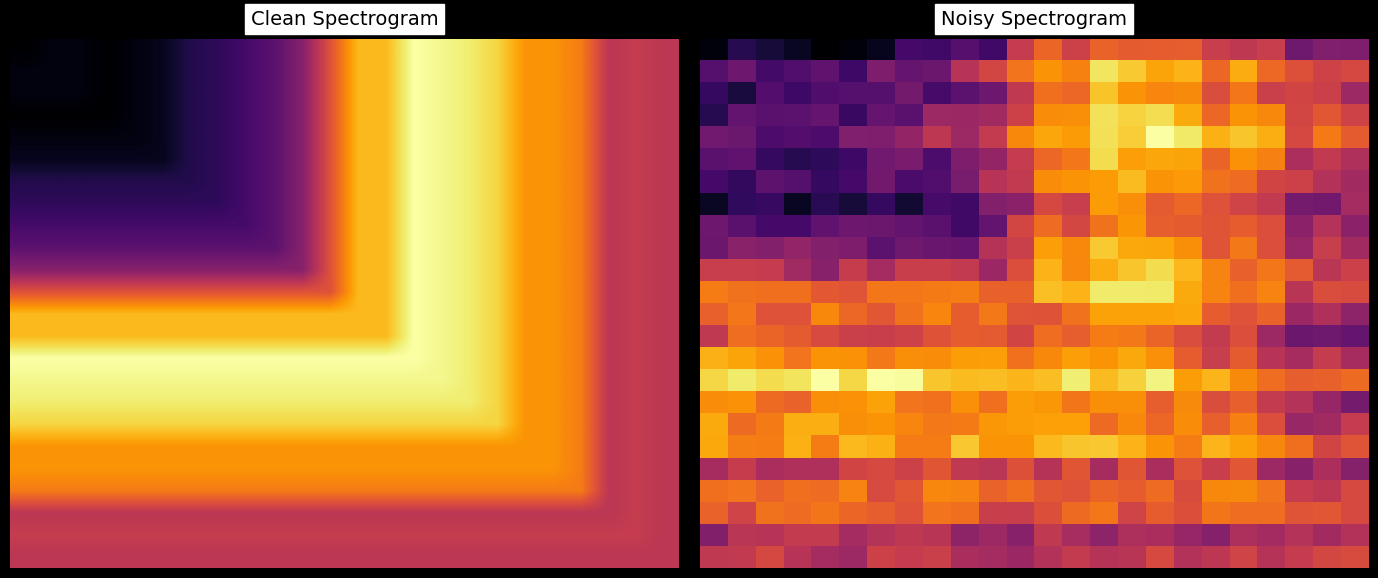

At how many categories does at least one series exceed -17?

24